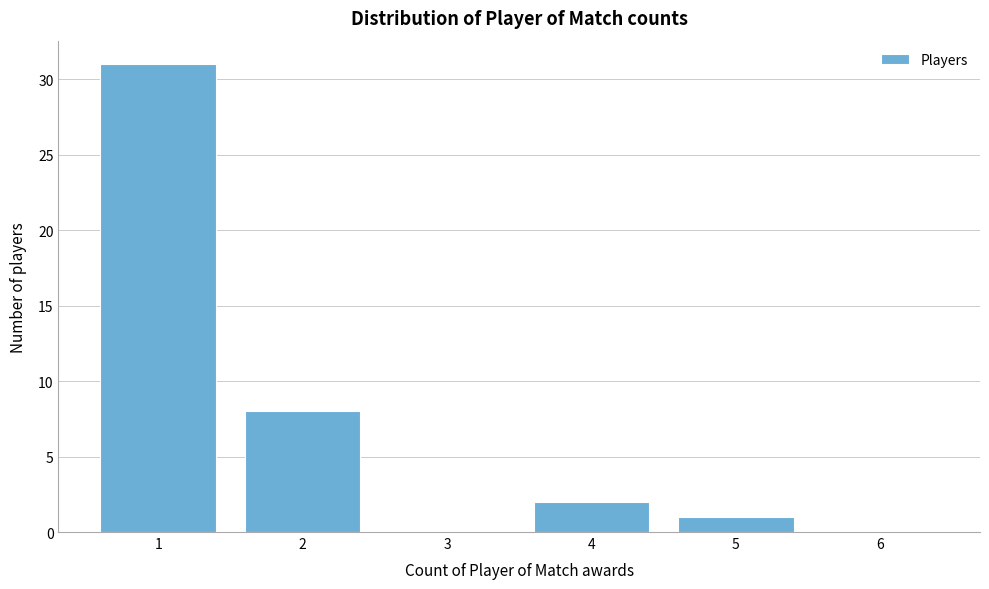

Reading left to right, list all the values displayed in this chart.

1=31	2=8	3=0	4=2	5=1	6=0